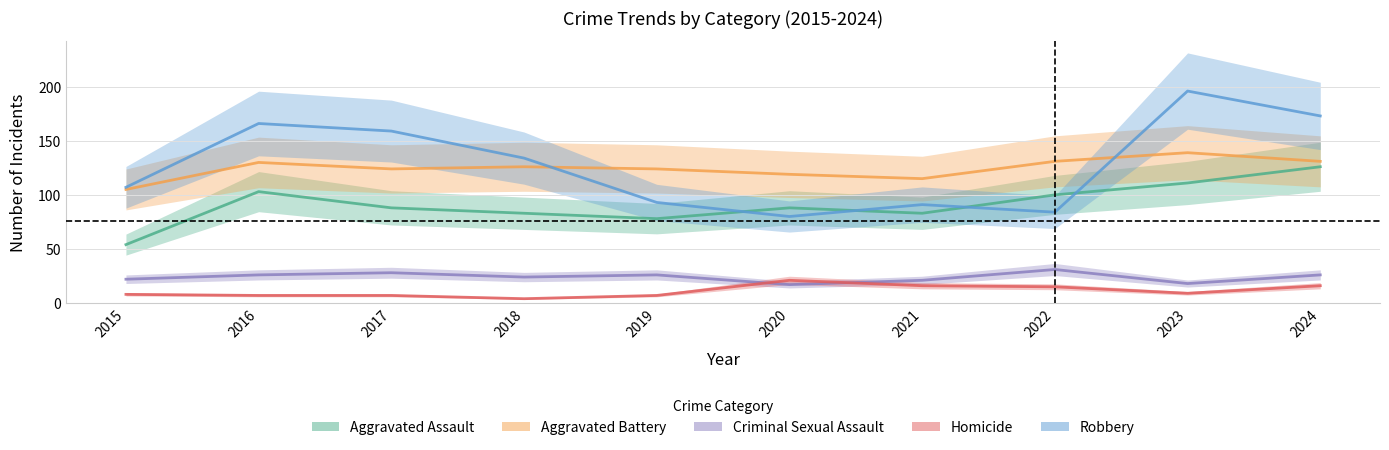

Is it true that Robbery equals 93 at 2019?

True